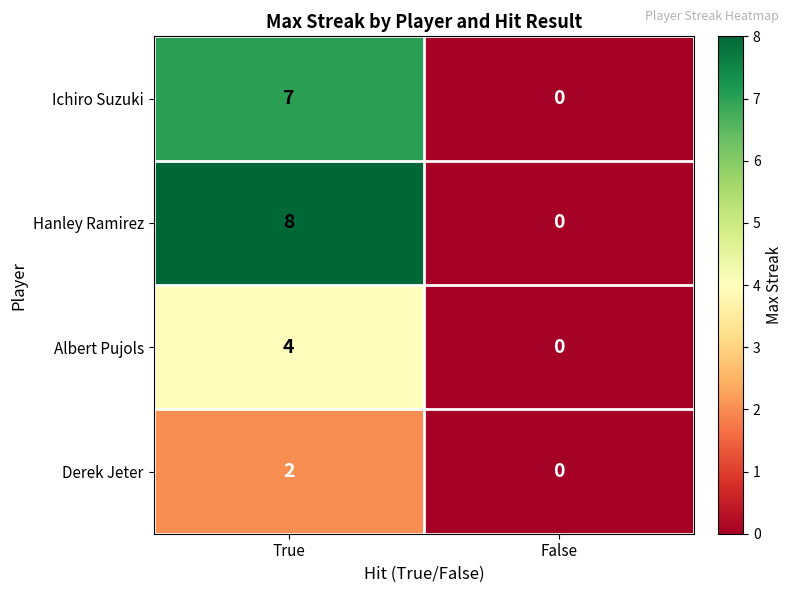

What is the difference between the maximum and minimum values in the Hanley Ramirez series?

8